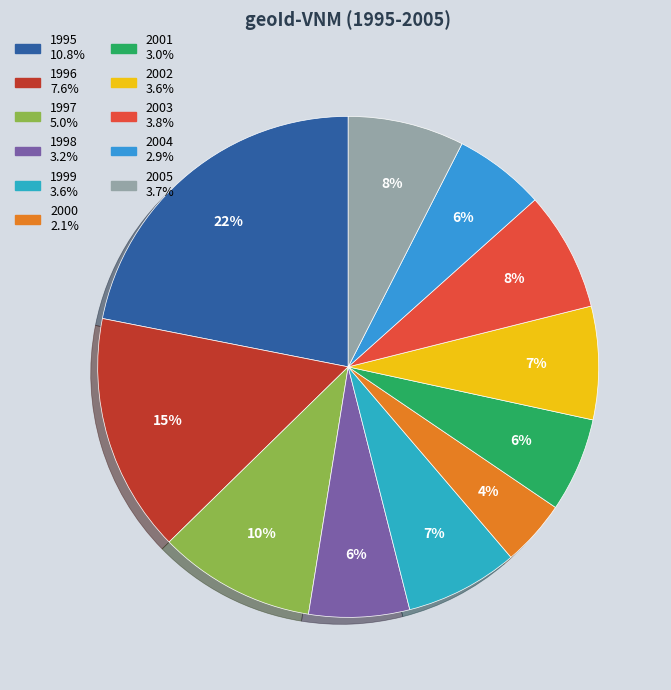

Which category has the biggest portion of the pie?

1995